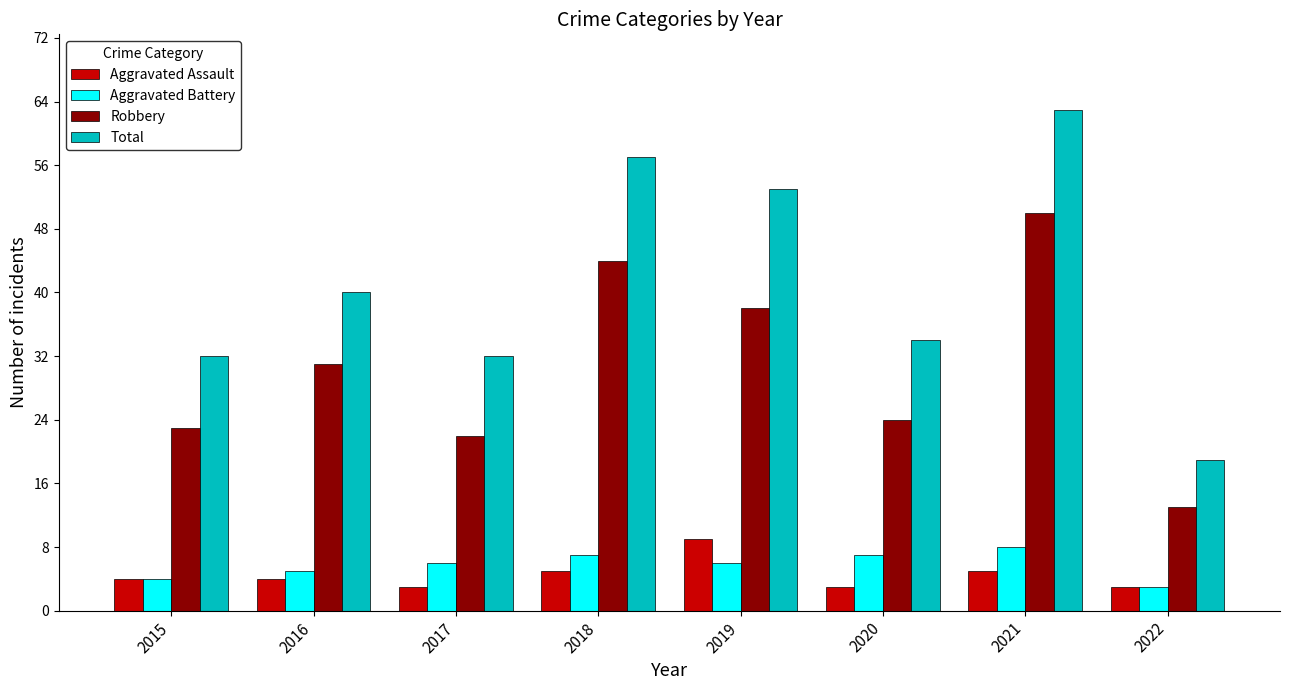

True or false: Aggravated Battery has a value of 8 at 2021.

True